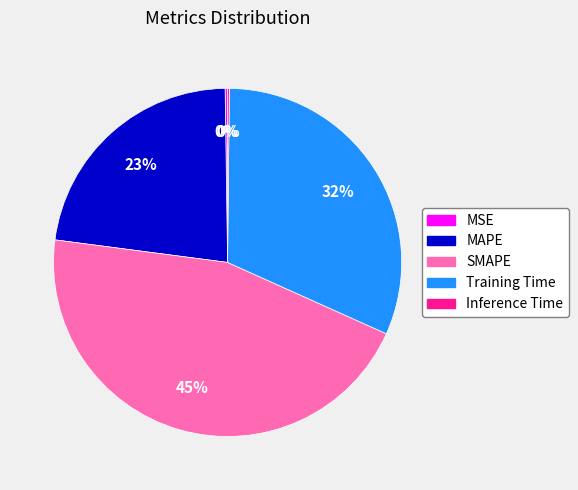

To the nearest percent, what is the difference between the largest and smallest slice percentages?

45%